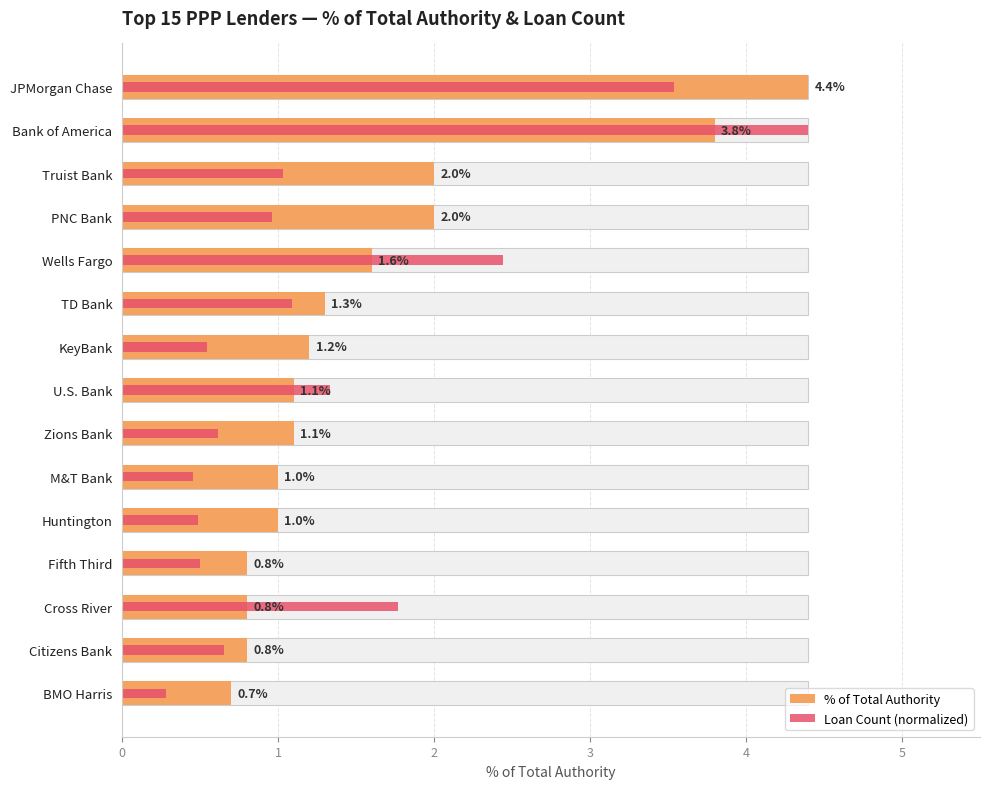

The value of % of Total Authority at PNC Bank is 2.0. True or false?

True